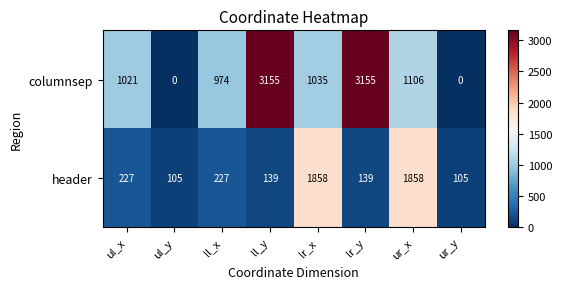

Reading right to left, extract all data points from this chart.

columnsep: 0	1106	3155	1035	3155	974	0	1021
header: 105	1858	139	1858	139	227	105	227